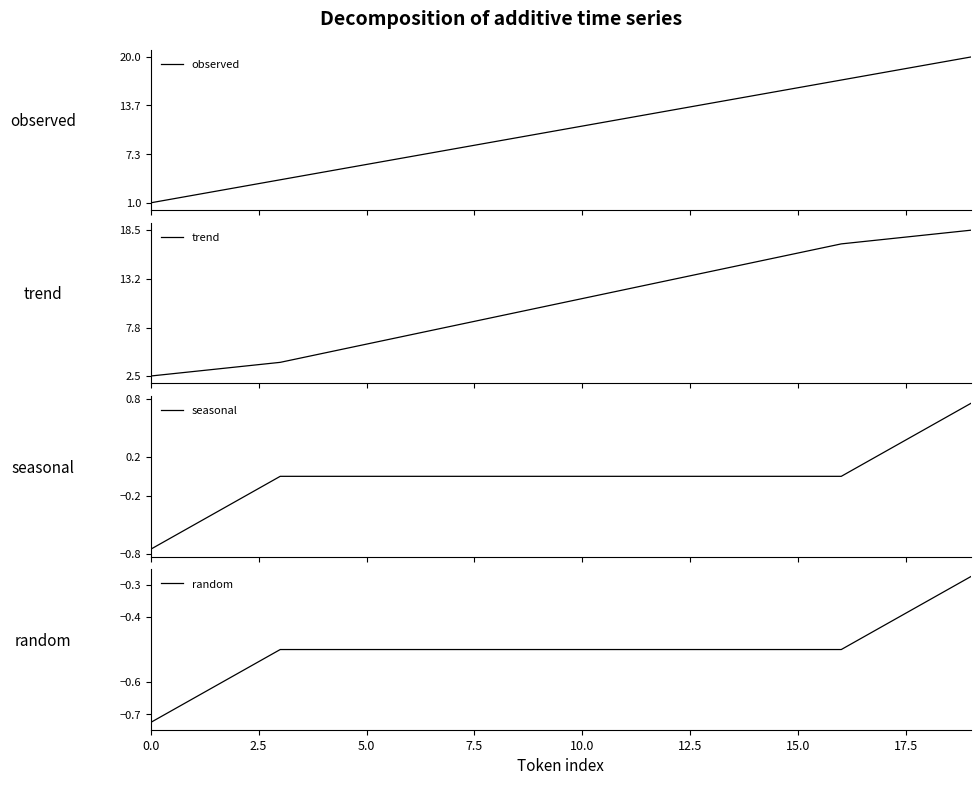

At 11, list the series in order from smallest to largest.

random, seasonal, observed, trend